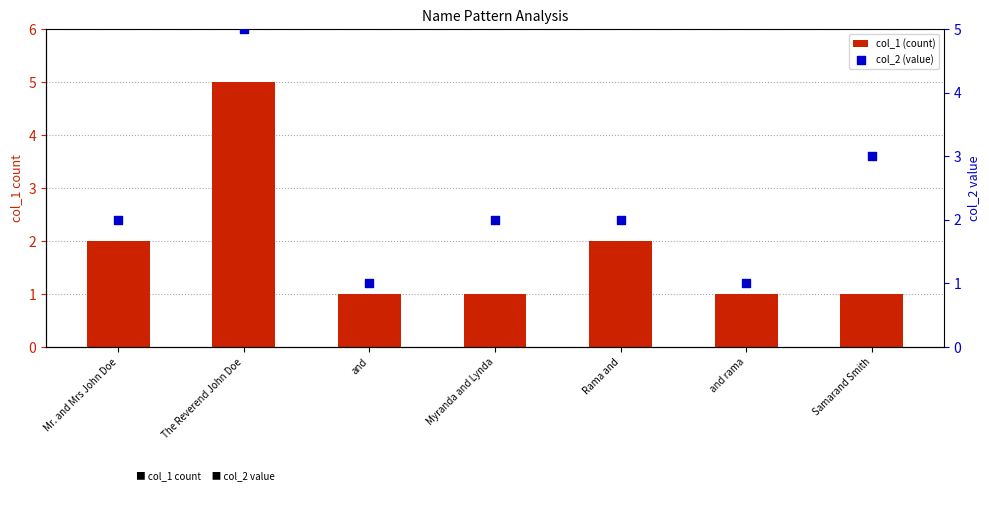

At how many categories does at least one series exceed 4?

1